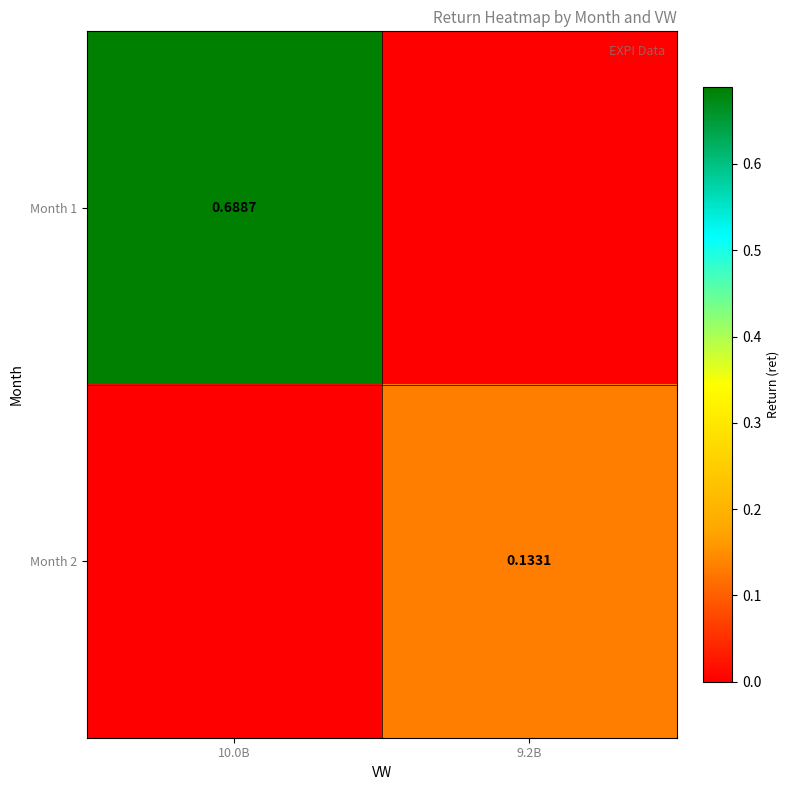

Is the value of Month 2 at 9.2B greater than the value of Month 1 at 10.0B?

No